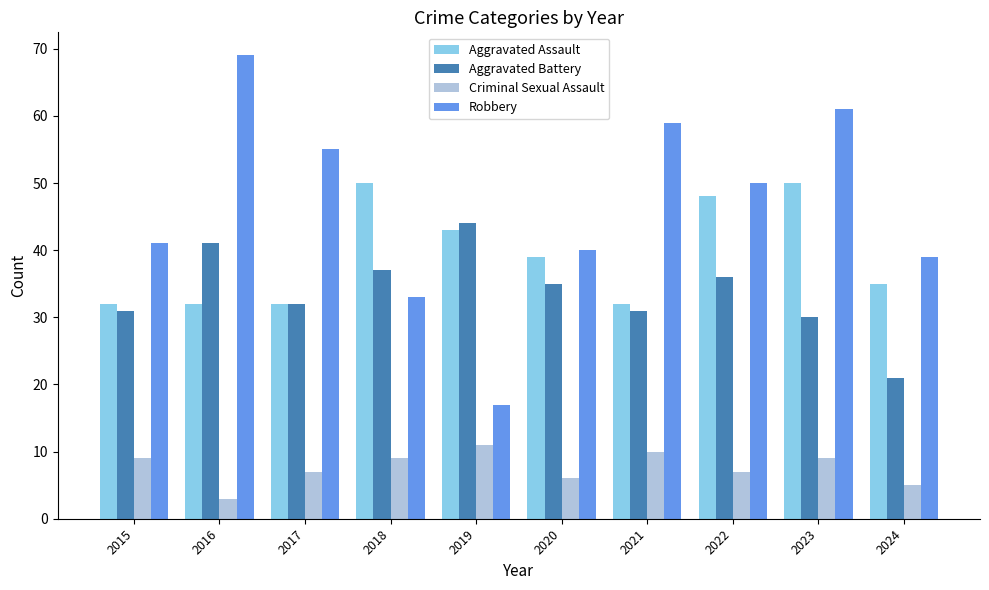

What is the approximate value of Robbery at 2015, to the nearest 5?

40